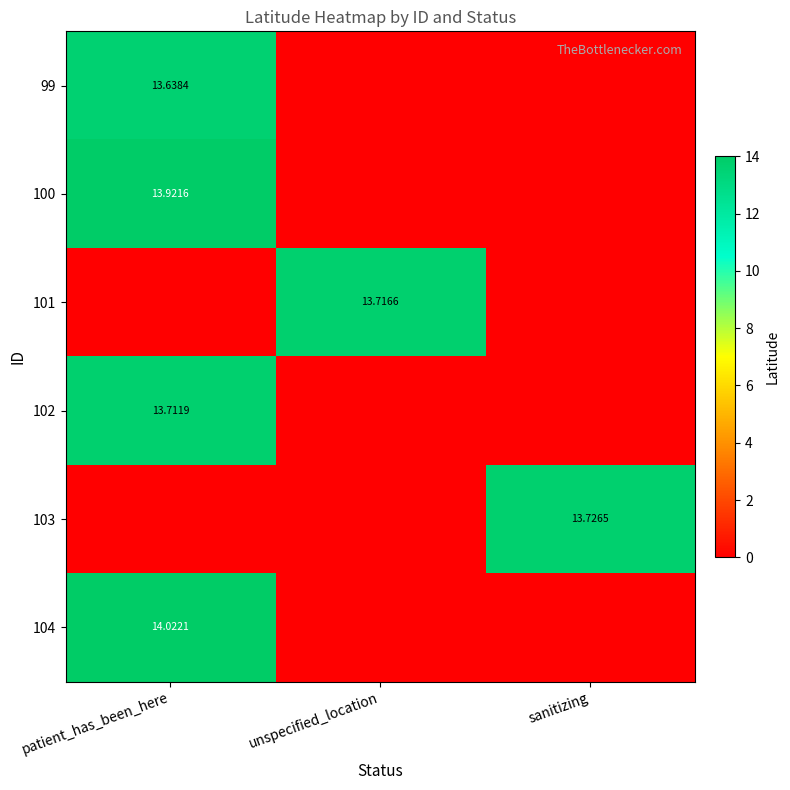

Where is 99 nearest to the value 6?

unspecified_location